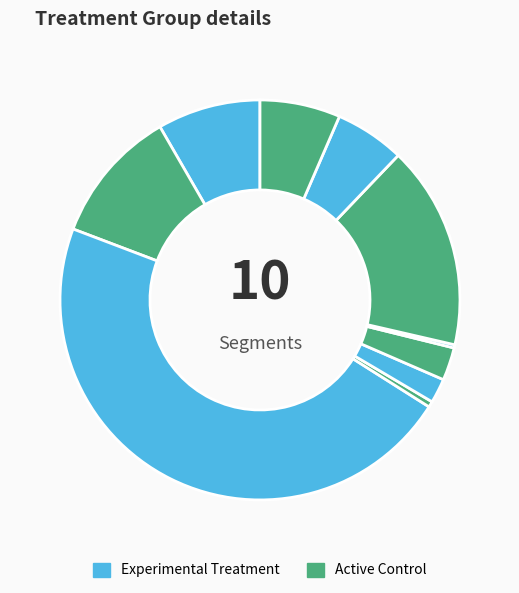

How many segments does this pie chart have?

10